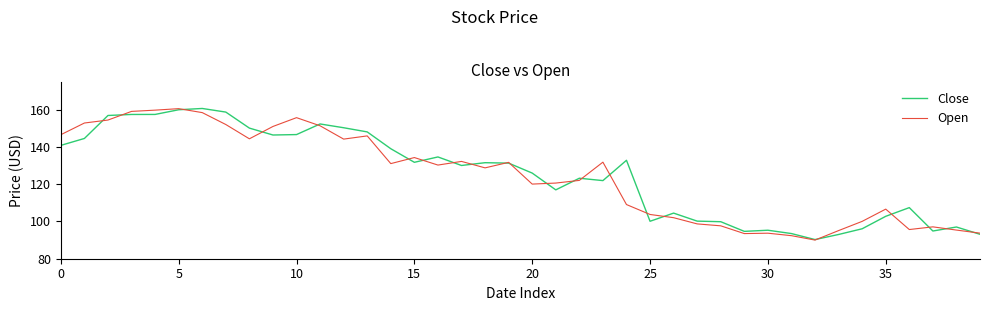

What are all the series names shown in the legend?

Close, Open